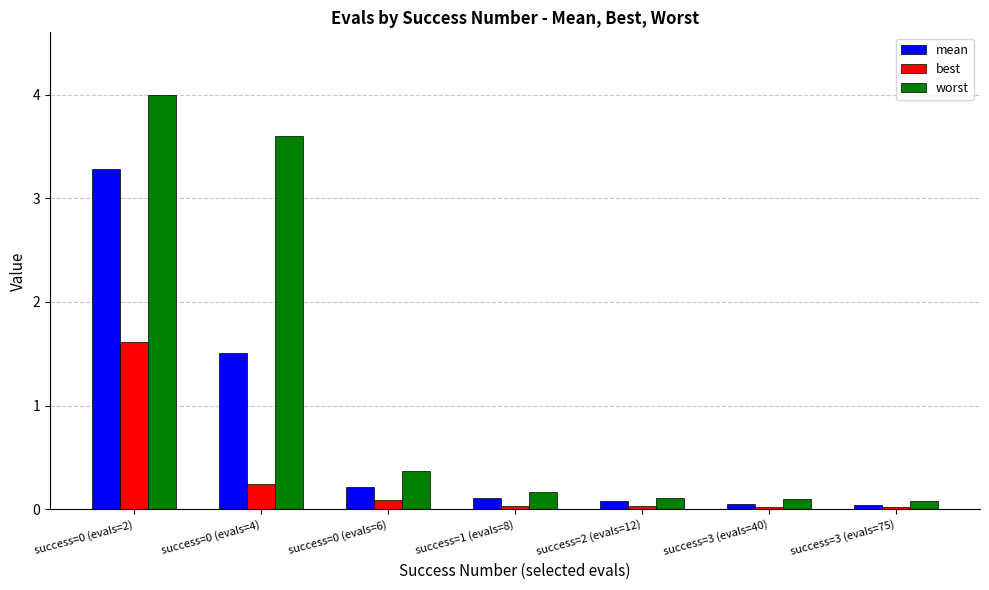

What is the average value of the mean series?

0.8